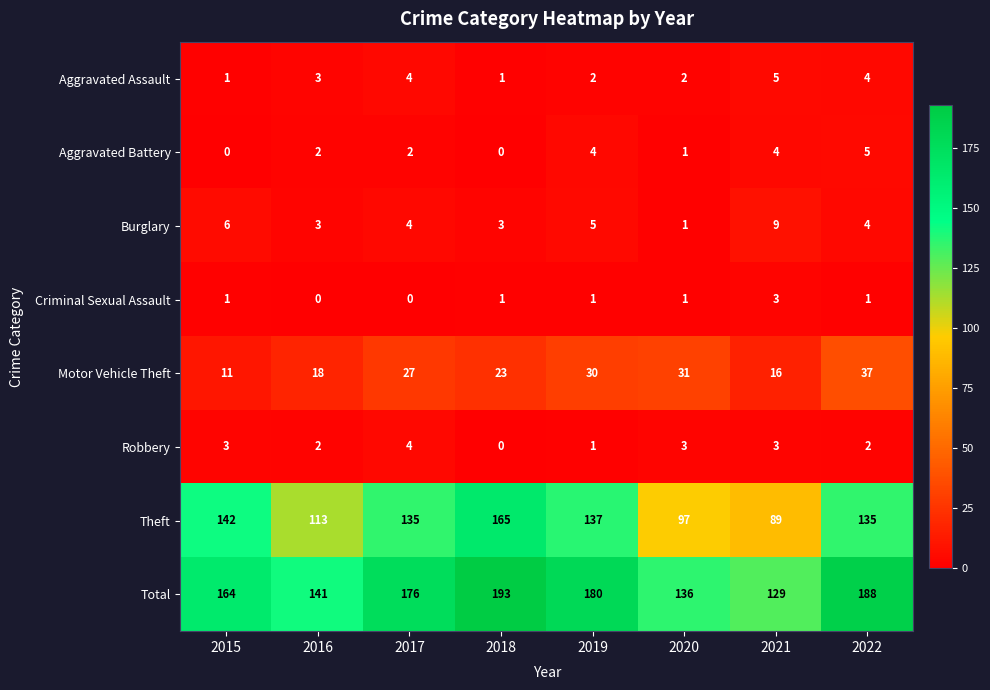

What is the difference between the second highest and second lowest values in the Aggravated Assault series?

3